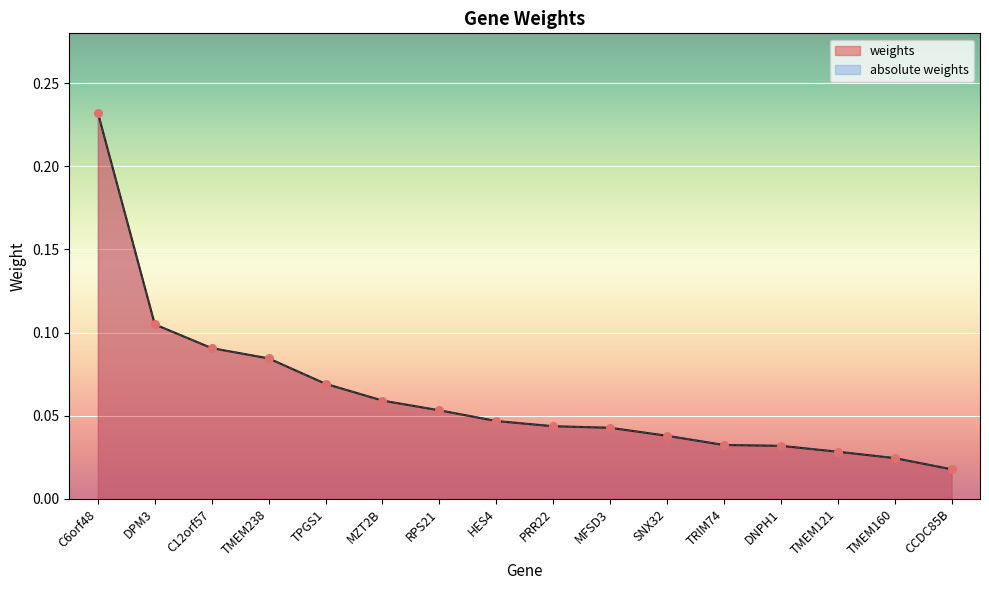

Which series contains the lowest Y value?

weights